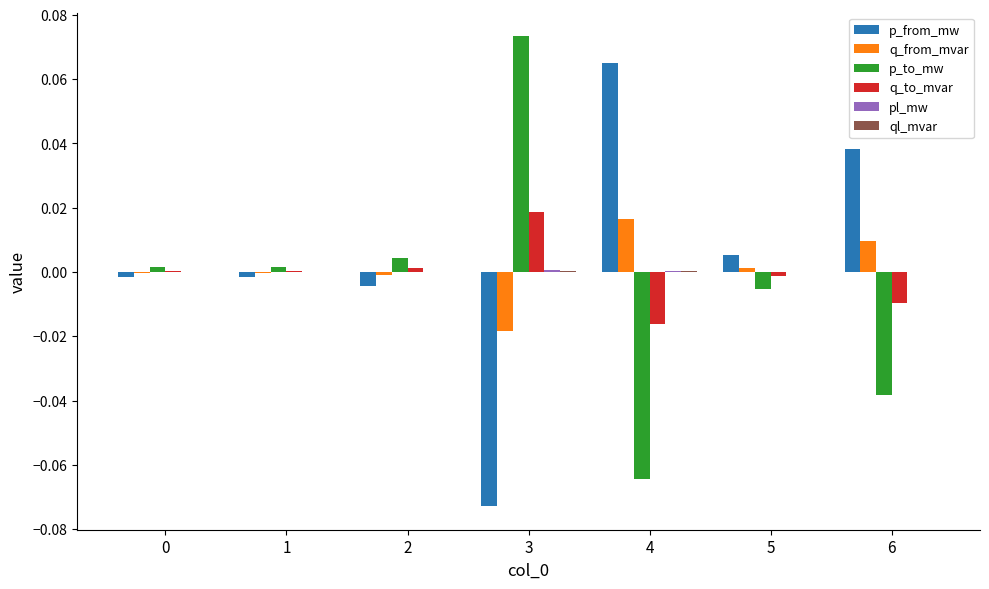

At which label does q_from_mvar reach its peak?

4